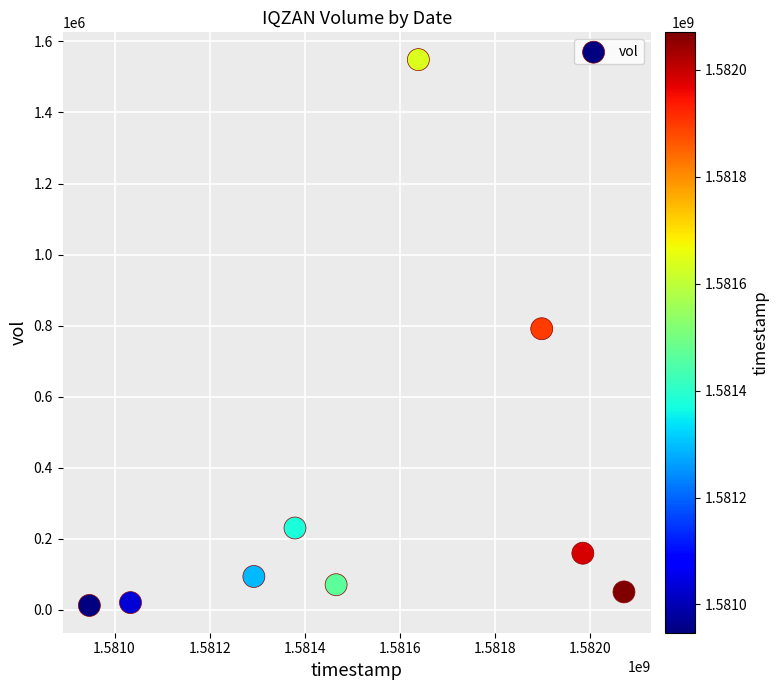

What is the range of Y values (max minus min)?

1536800